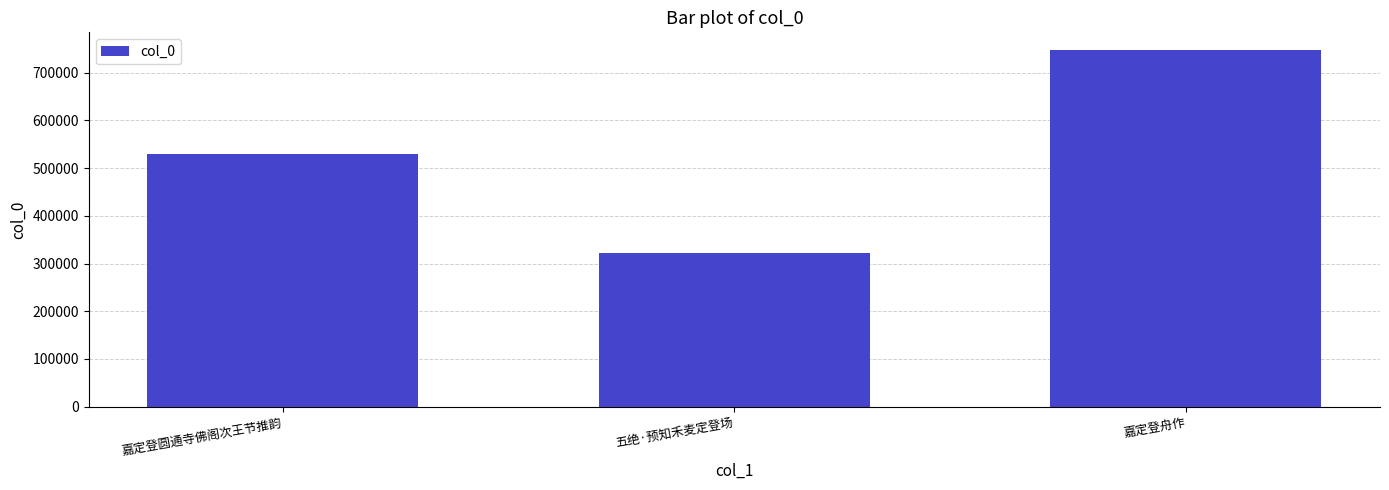

Rank the categories by value from lowest to highest.

五绝·预知禾麦定登场, 嘉定登圆通寺佛阁次王节推韵, 嘉定登舟作